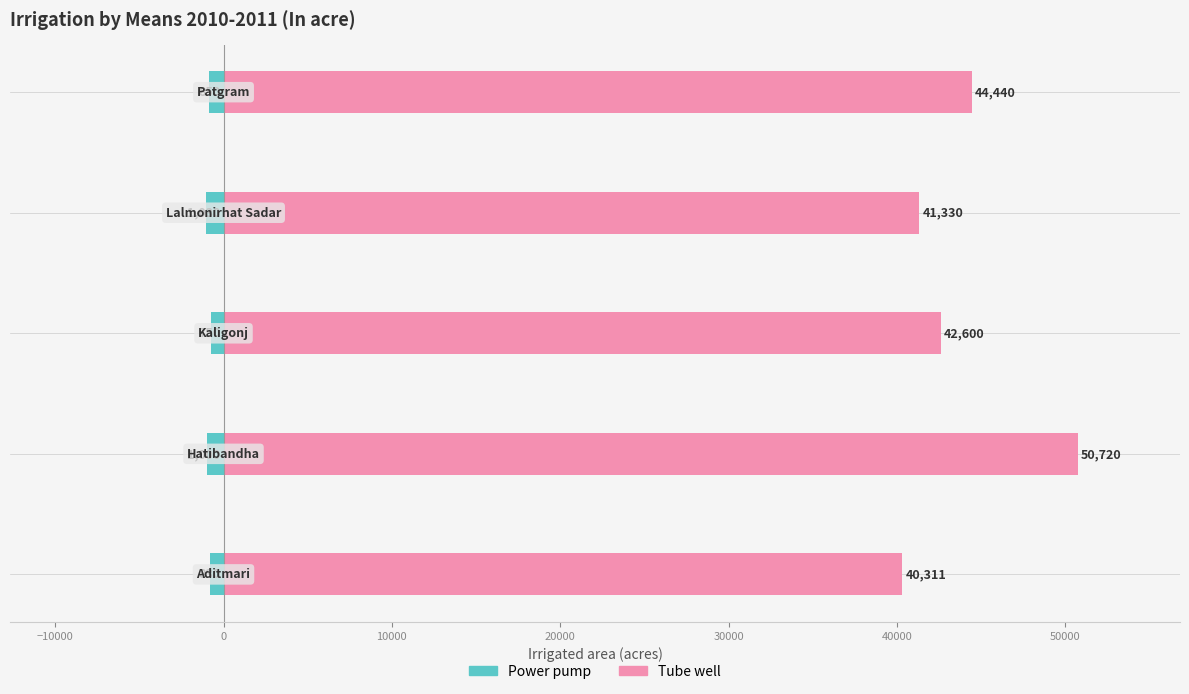

How many values in the Tube well series are below 42600?

2